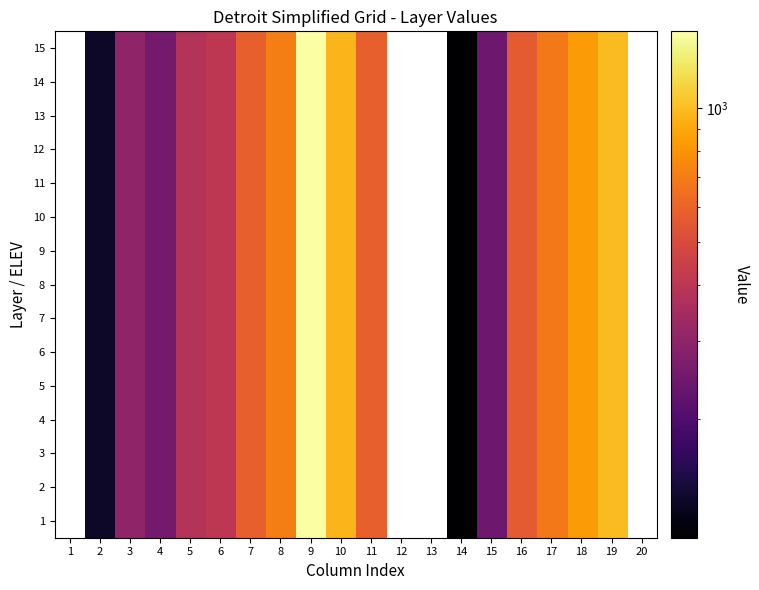

What is the difference between the 5 values at 10 and 9?

524.1